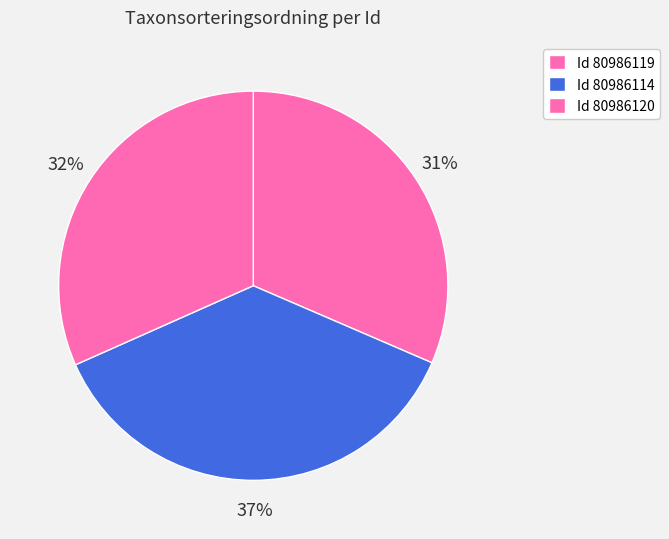

Rank the categories by value from lowest to highest.

80986119, 80986120, 80986114